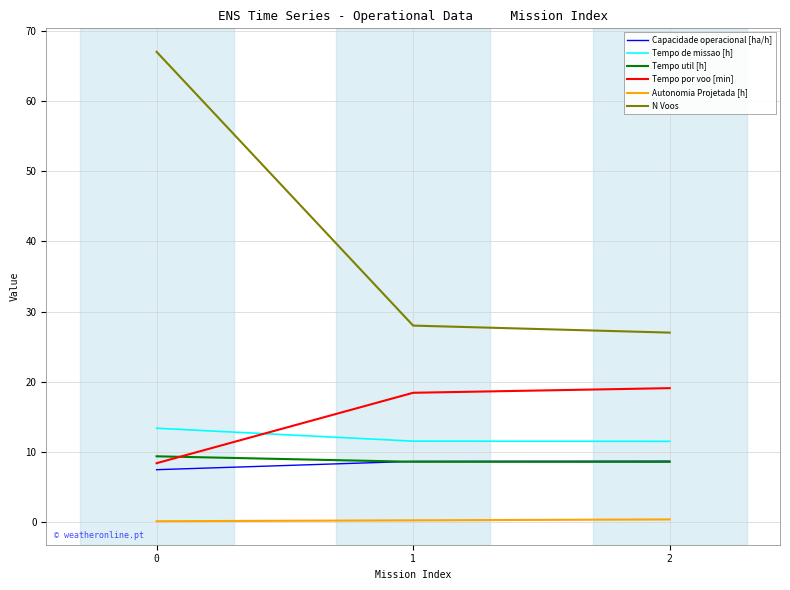

Does the chart display data point markers on the line(s)?

No